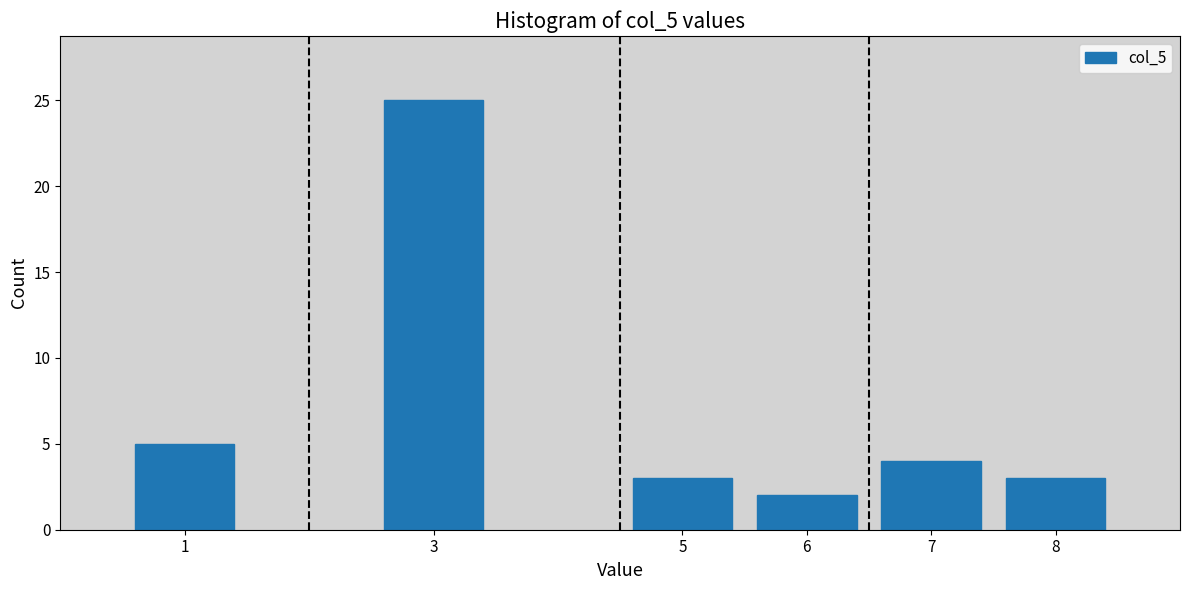

Reading left to right, what are all the values shown in this chart?

1=5	3=25	5=3	6=2	7=4	8=3